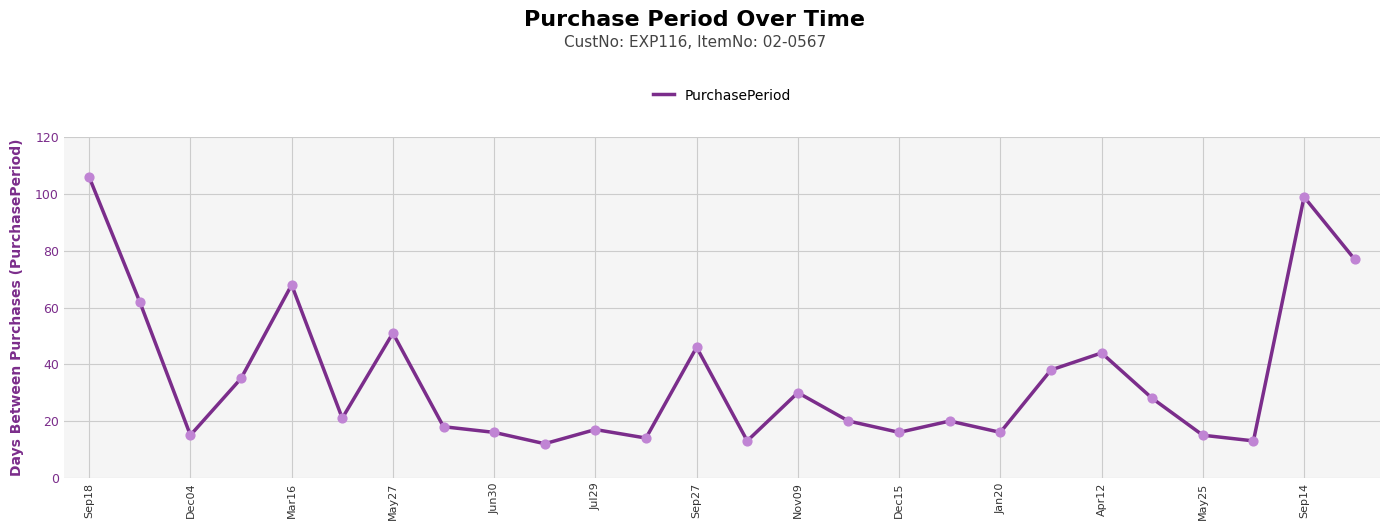

What is the difference between the maximum and minimum values?

94